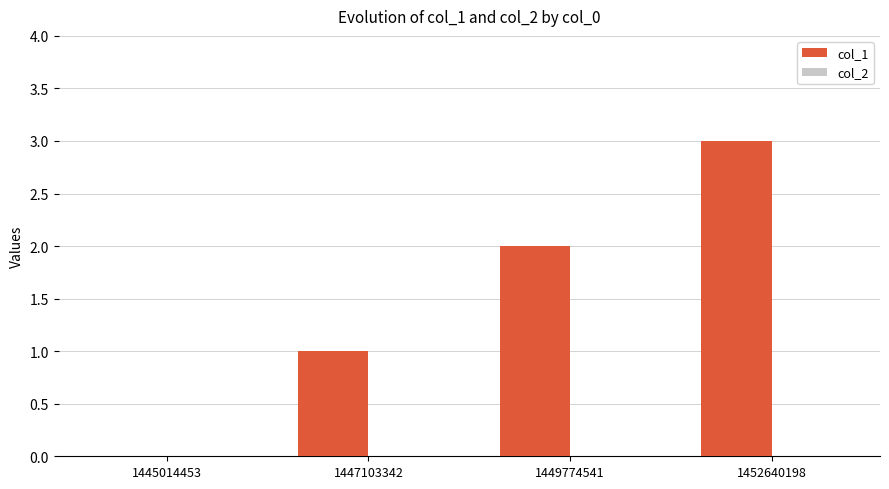

Which has a higher value, 1445014453 or 1447103342?

1447103342